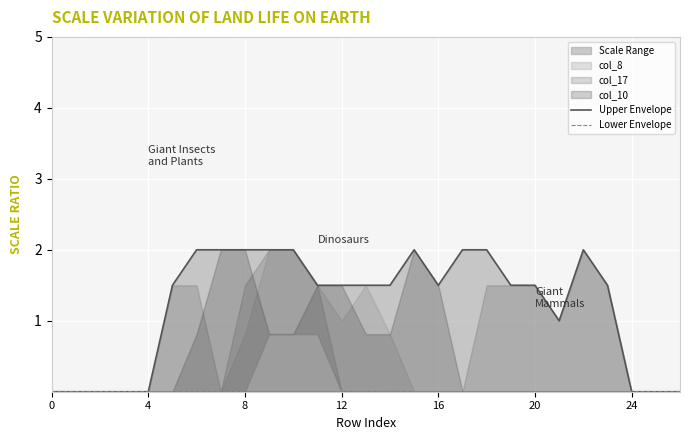

True or false: Lower Envelope and Upper Envelope intersect in this chart.

False